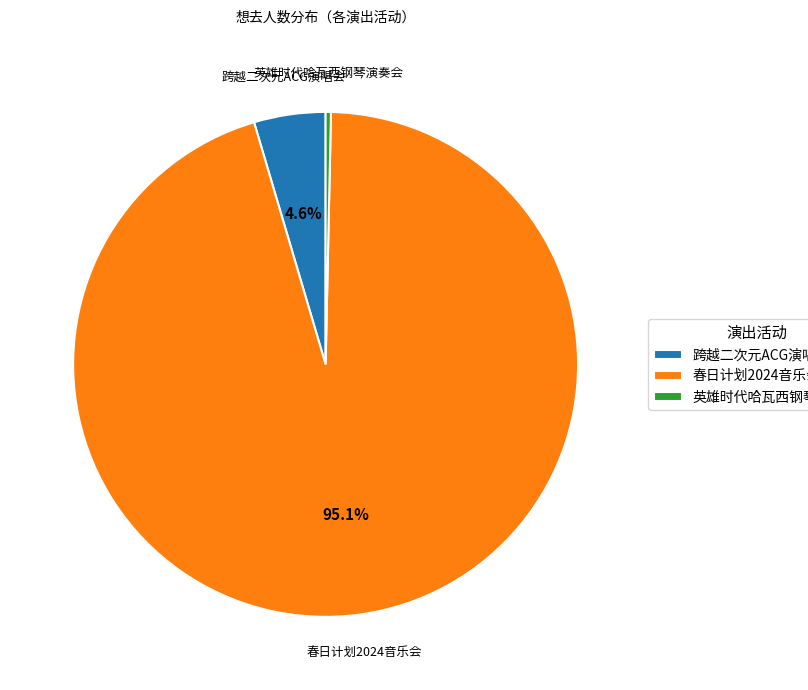

Combined, do 春日计划2024音乐会 and 英雄时代哈瓦西钢琴演奏会 account for over 50%?

Yes